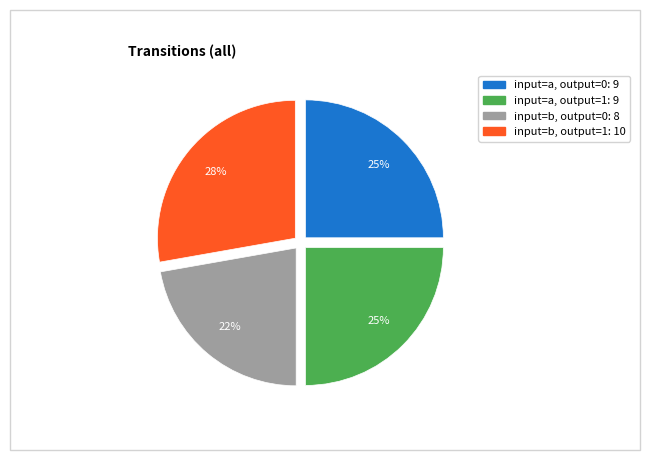

To the nearest percent, what is the difference between the largest and smallest slice percentages?

6%